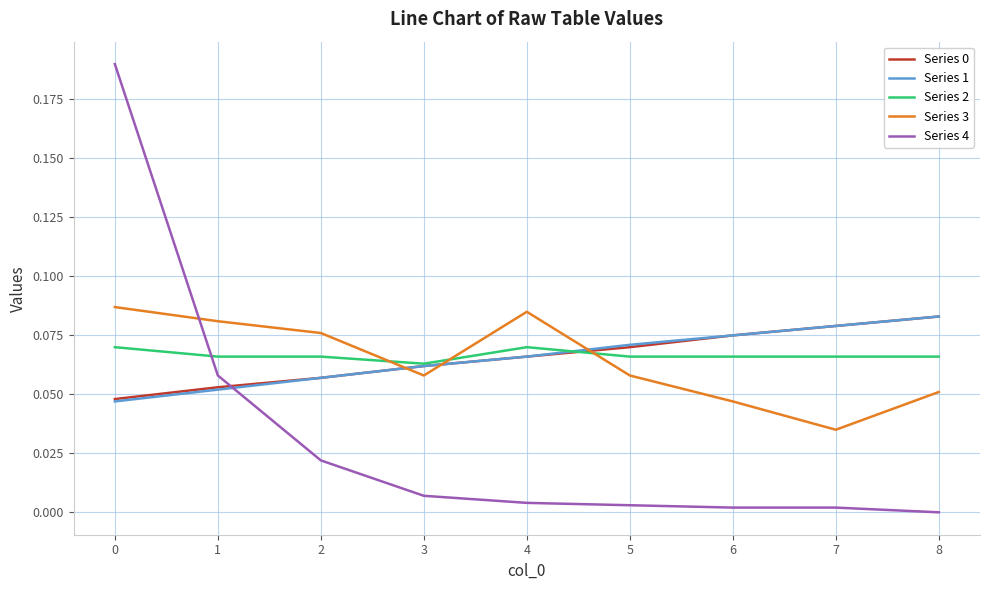

Which series has the widest spread of values?

Series 4